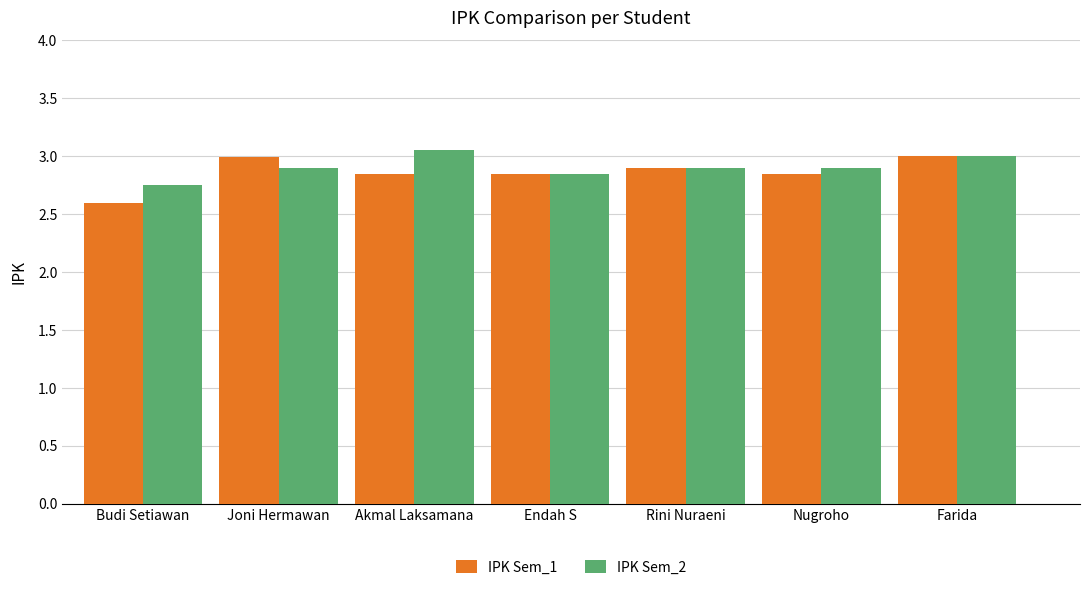

How many groups of bars are there?

7